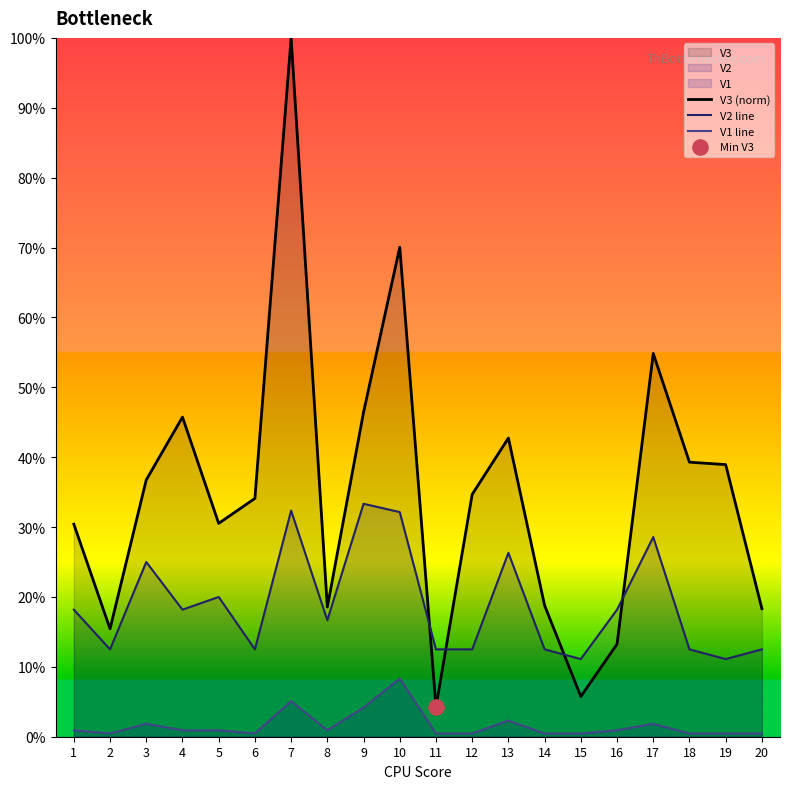

At which category is the sum across all series the highest?

7